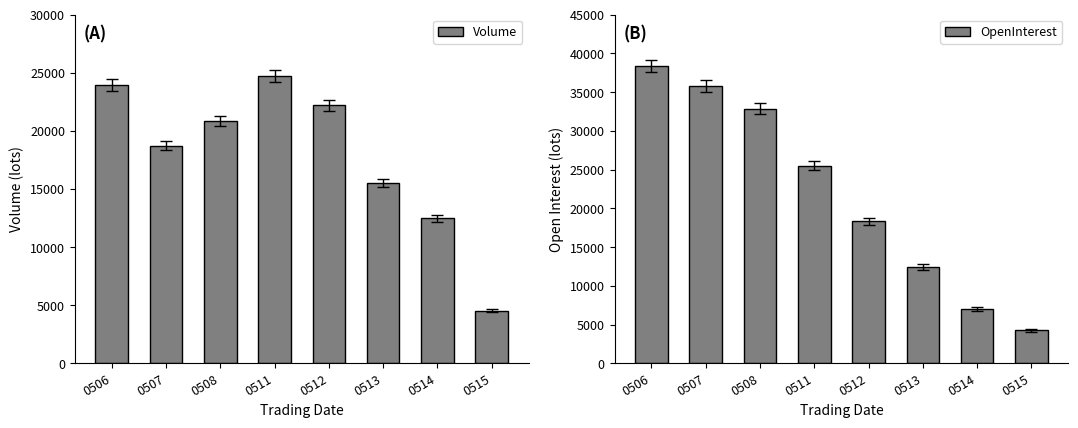

What is the value of the Volume bar at the 2nd from the left?

18745